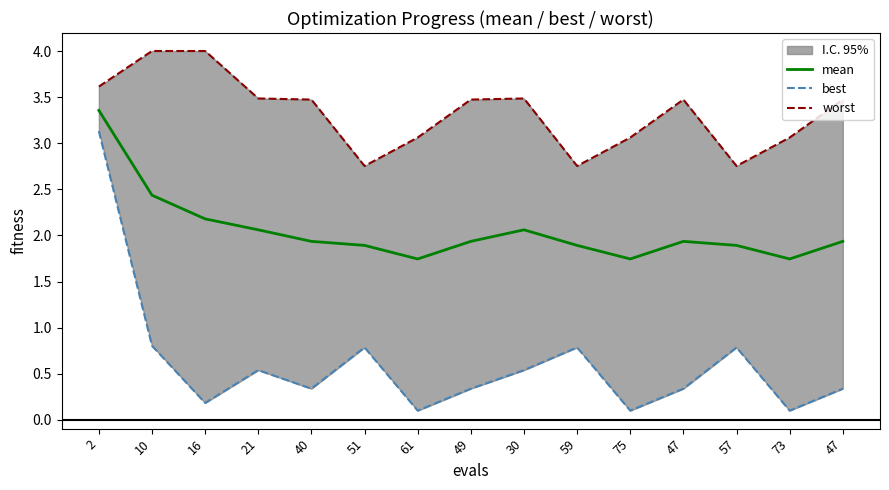

Which series changed the most between 75 and 47?

worst